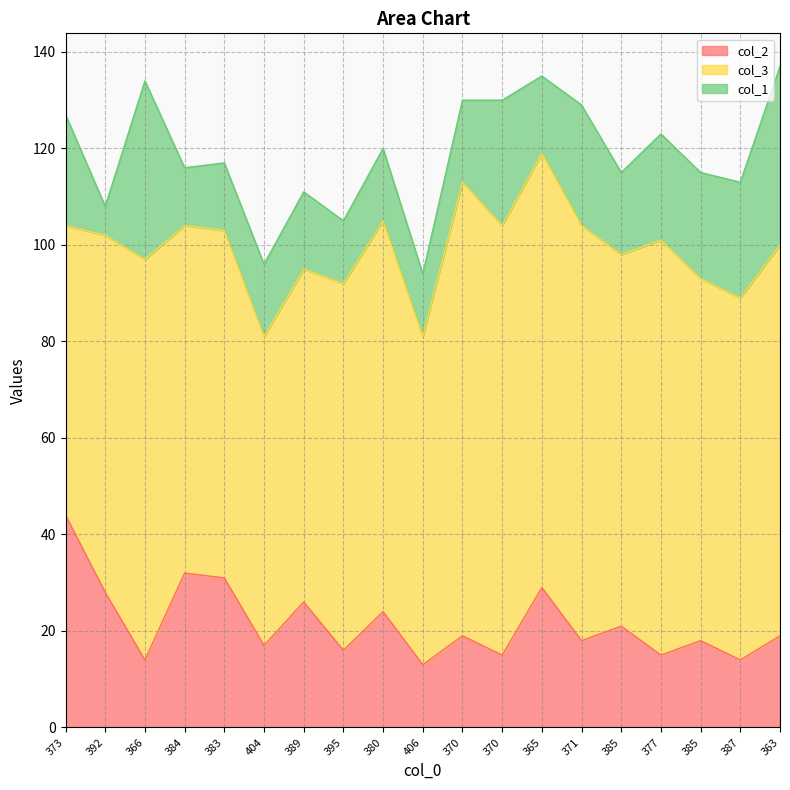

Where does the col_3 series first go above 76?

366